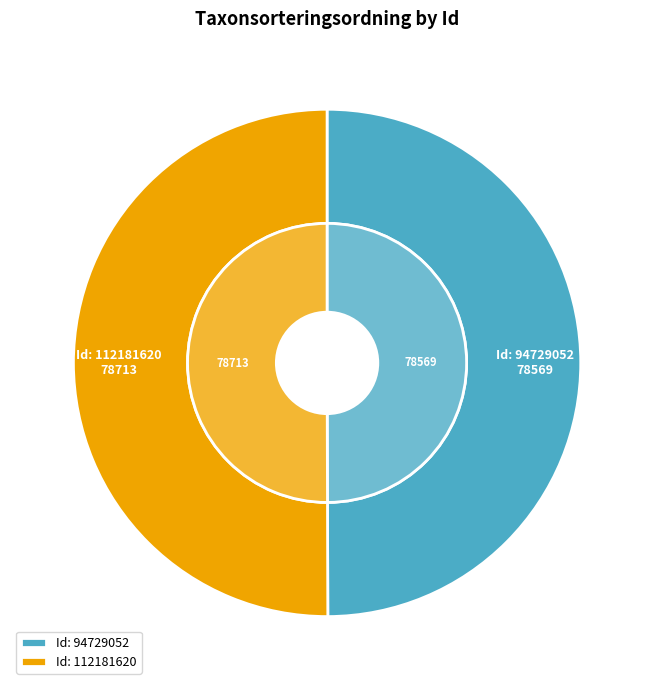

What percentage is the 94729052 slice, to the nearest percent?

50%